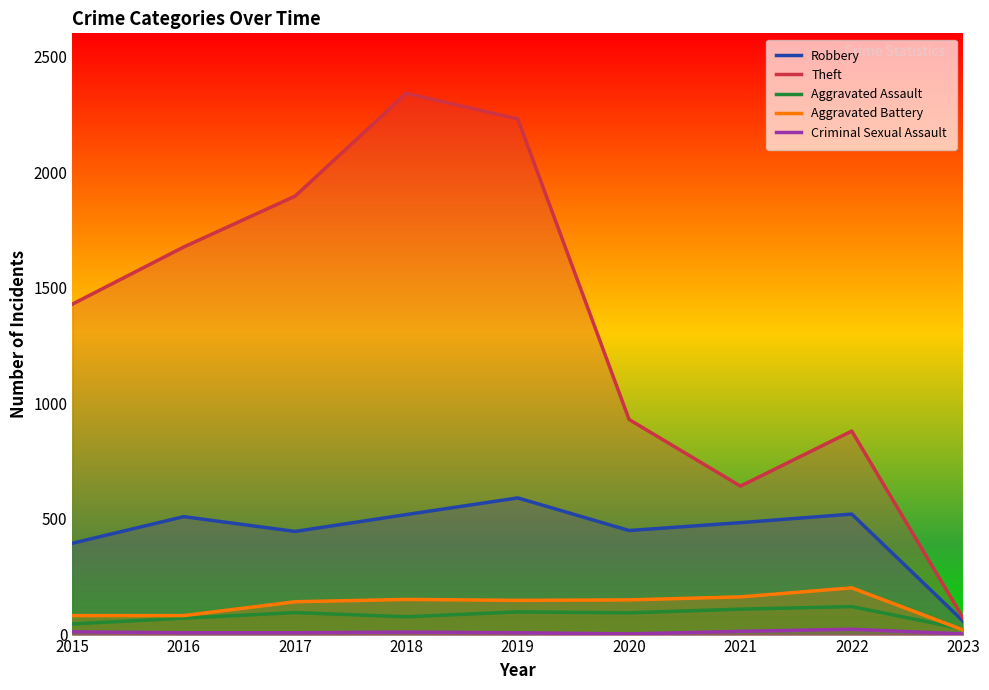

Where is the first local minimum for Aggravated Battery?

2019